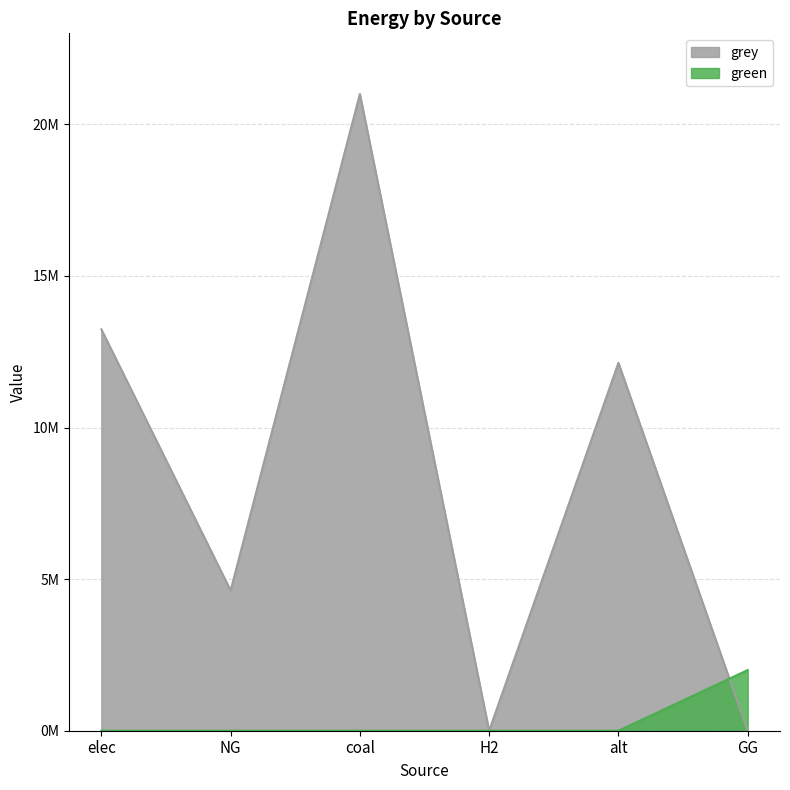

After their last crossing, which series has the higher values: grey or green?

green